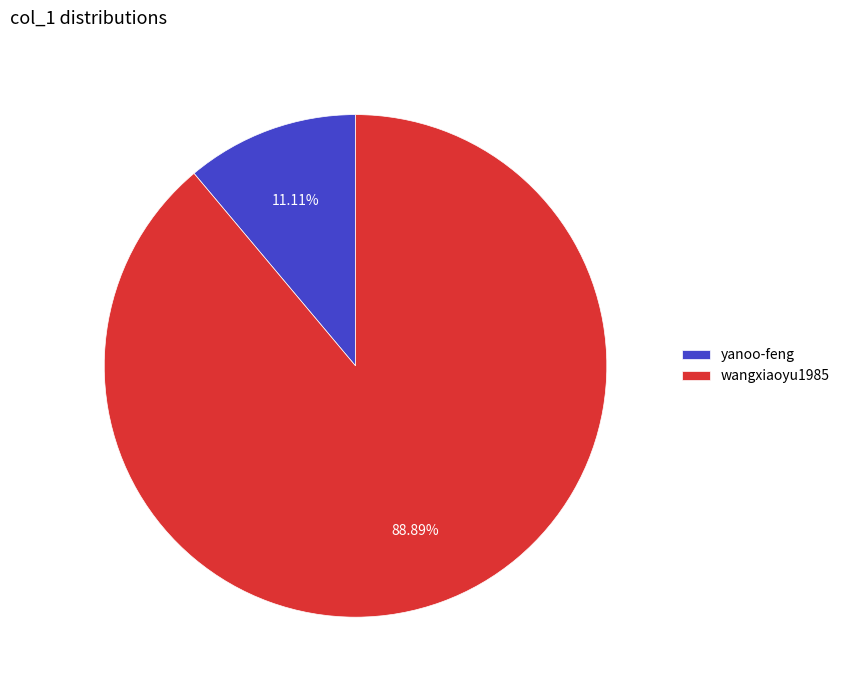

Which has a higher value, wangxiaoyu1985 or yanoo-feng?

wangxiaoyu1985